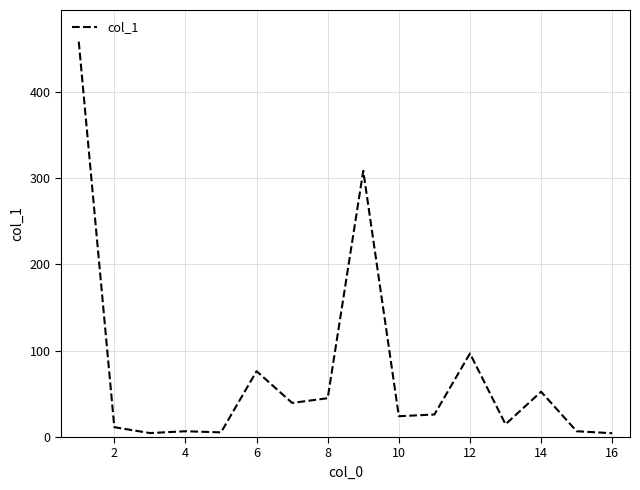

Count the number of categories in the chart.

16